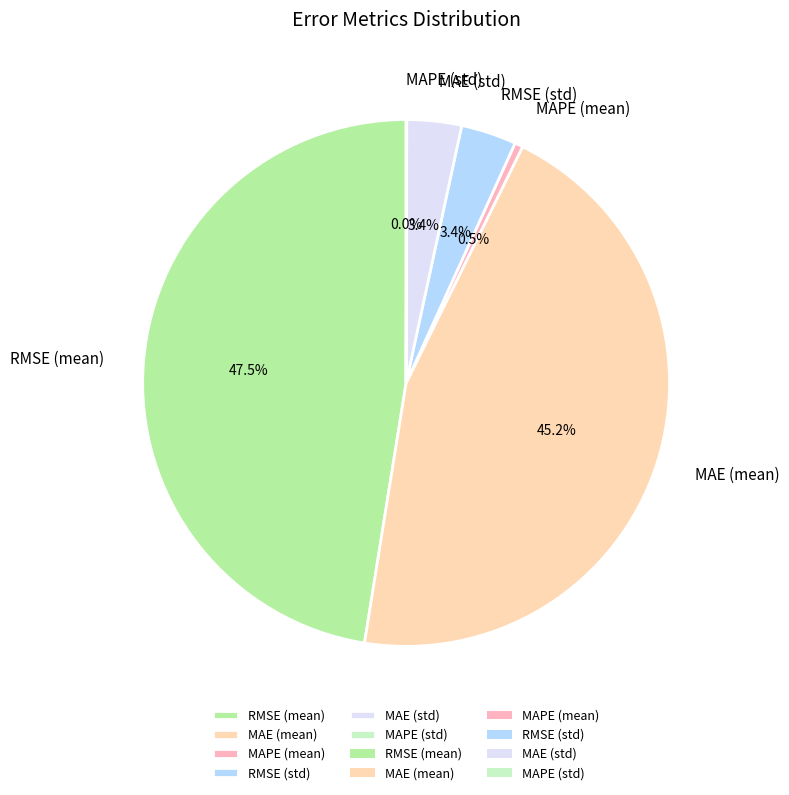

Between RMSE (mean) and MAE (mean), which is larger?

RMSE (mean)